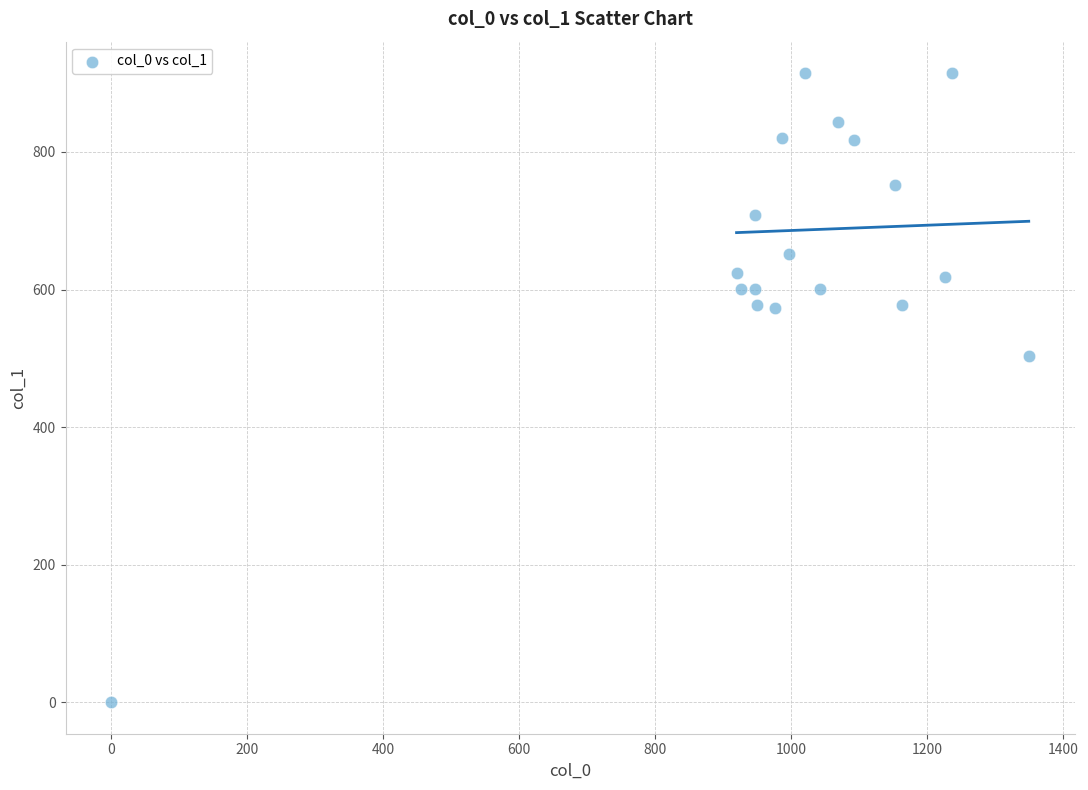

What Y value in the scatter plot is closest to 457?

502.9